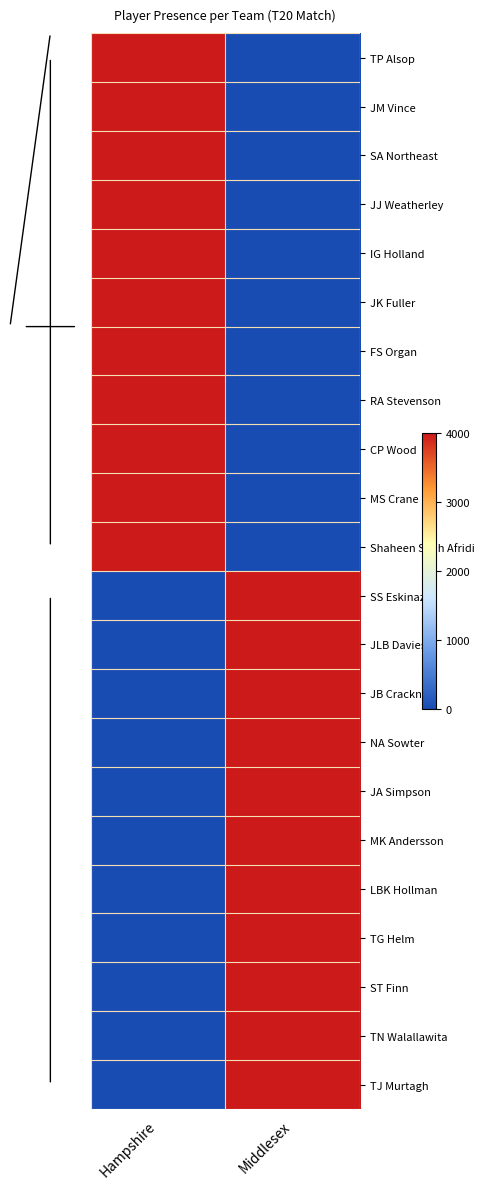

Which label corresponds to the largest value in the chart?

Hampshire